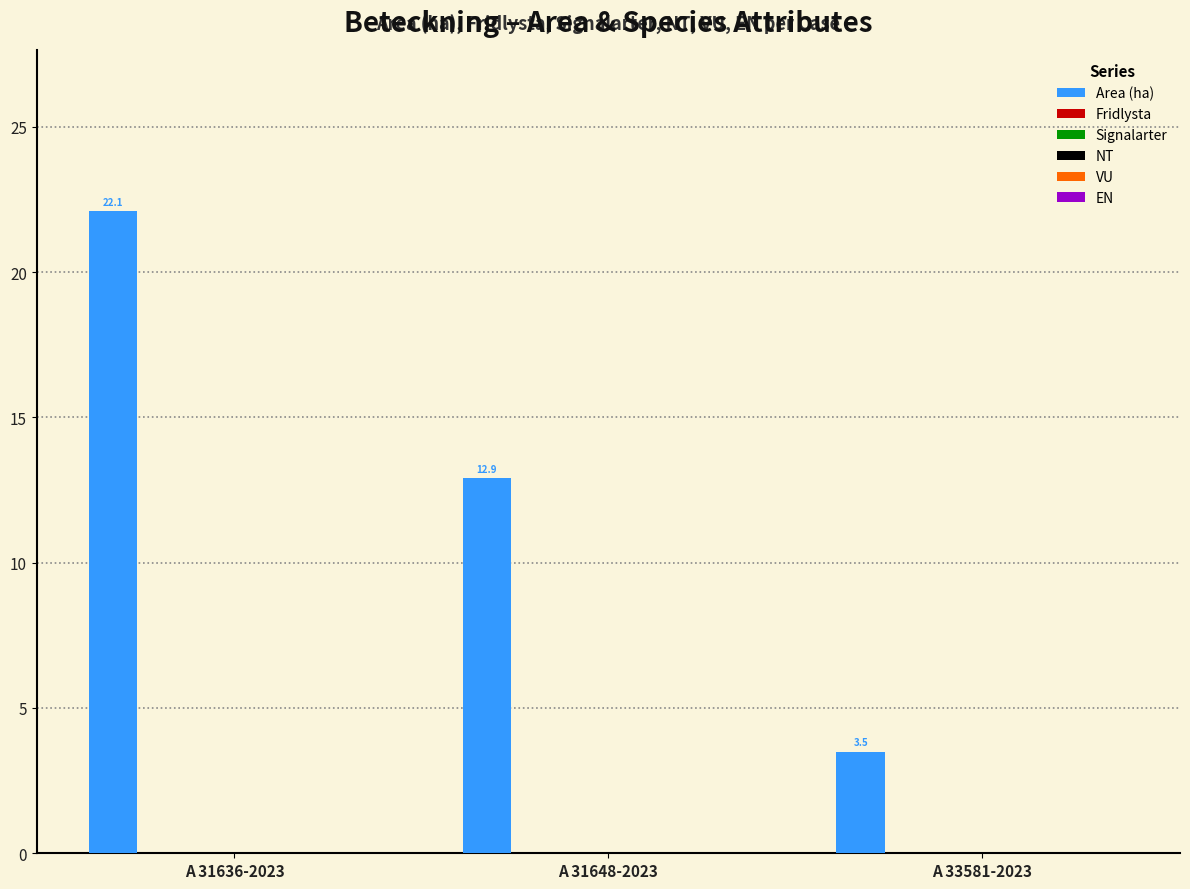

What is the value of the 3rd bar from the left?

3.5